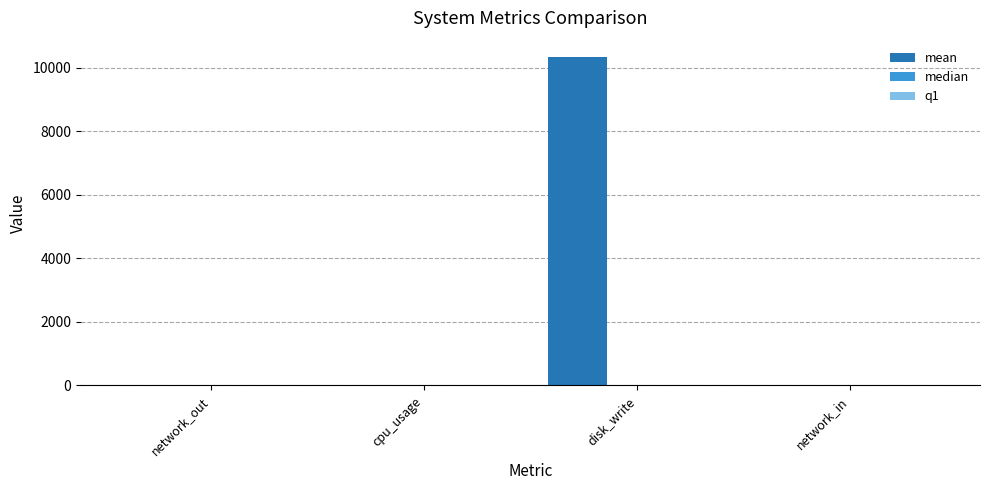

Which series has the largest total across all categories?

mean